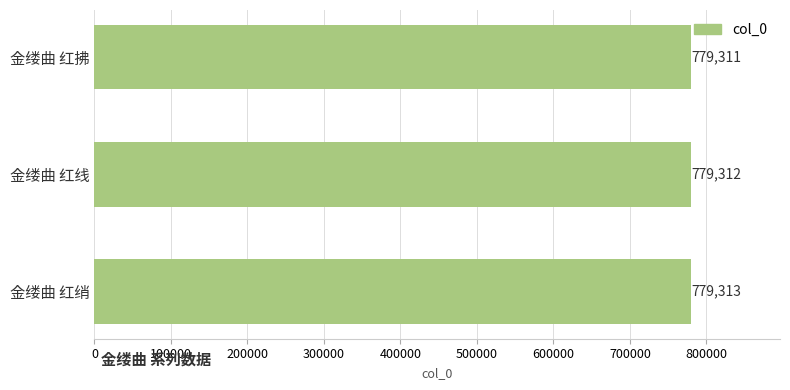

Reading top to bottom, transcribe all the data shown in this chart.

金缕曲 红拂=779311	金缕曲 红线=779312	金缕曲 红绡=779313